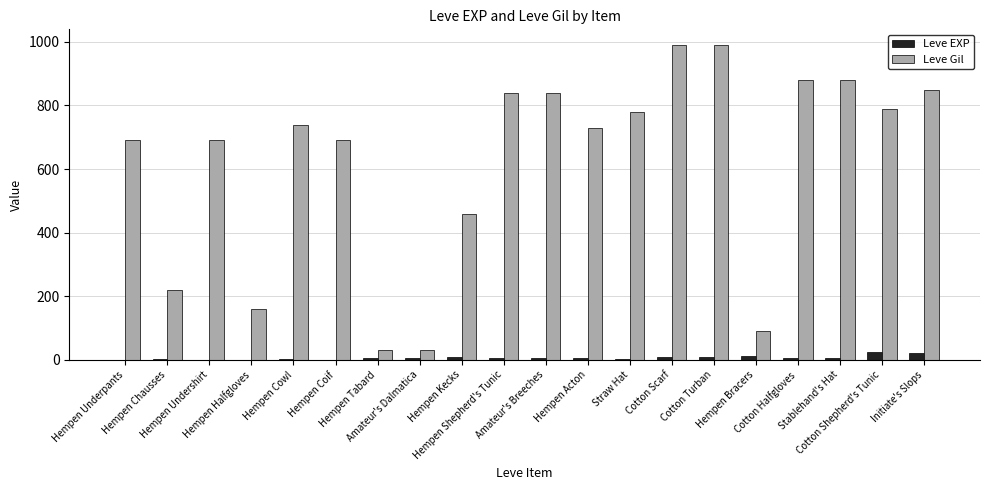

What are all the series names shown in the legend?

Leve EXP, Leve Gil